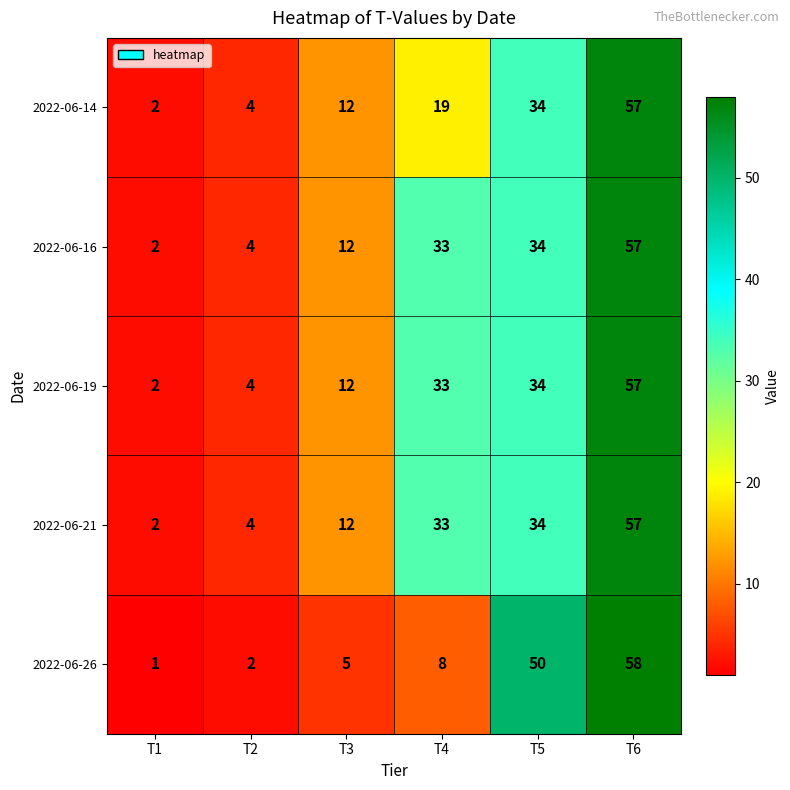

Between T3 and T5, which series saw the biggest shift?

2022-06-26